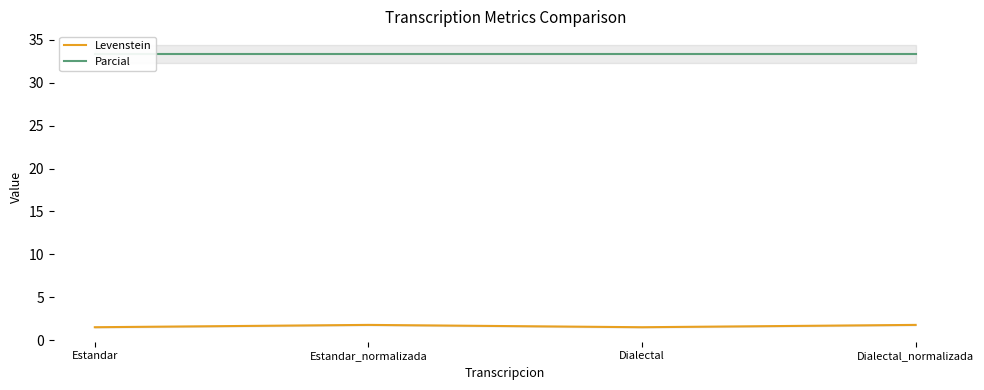

What is the sum of all Levenstein values?

6.6